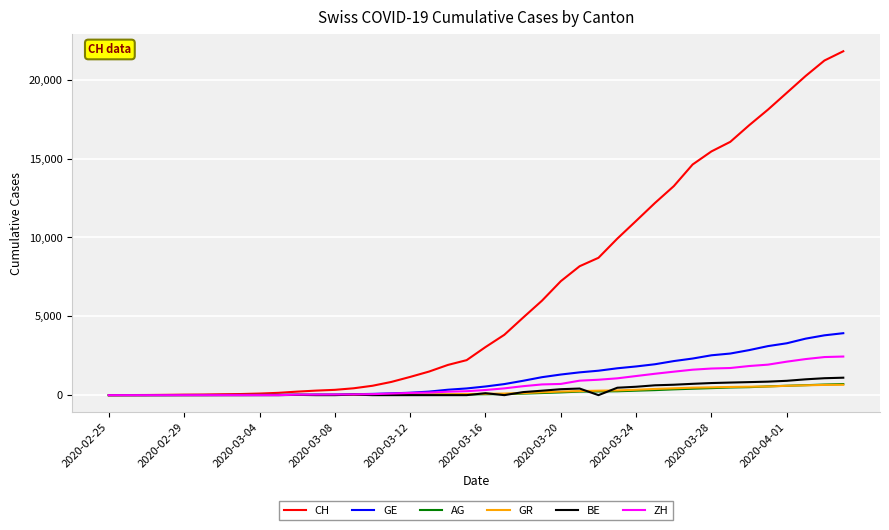

What is the greatest value displayed?

21806